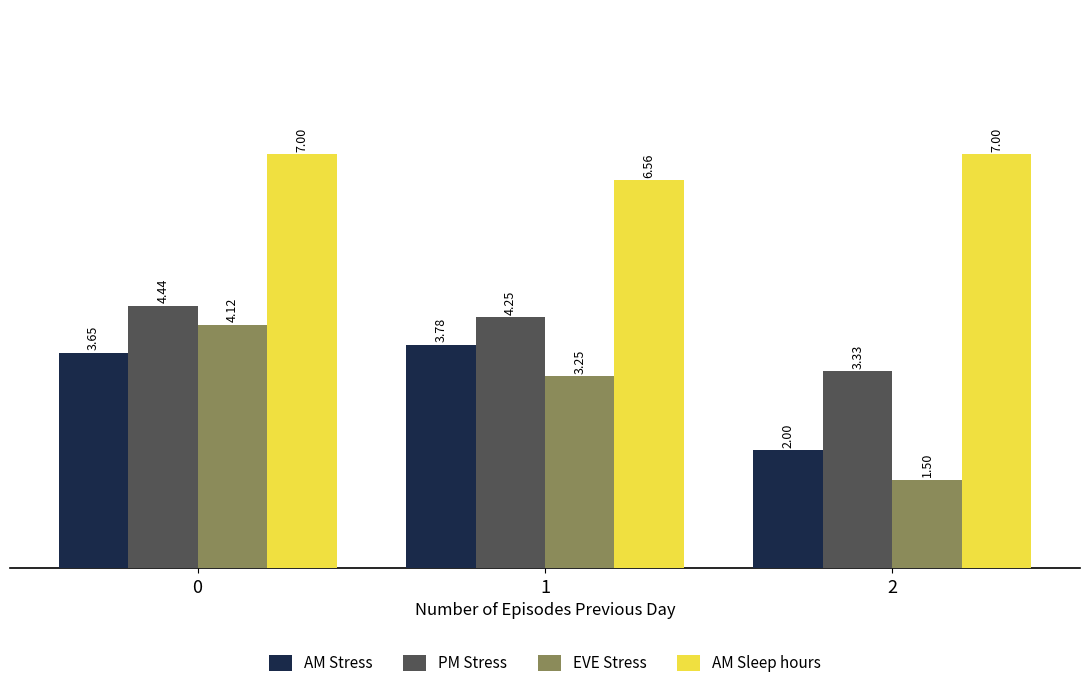

Which series changed the most between 0 and 1?

EVE Stress